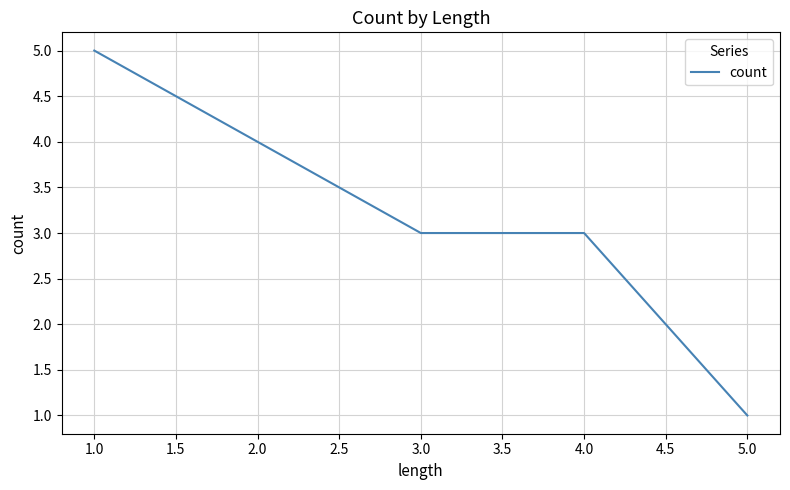

True or false: the data shows 3 at 3.0.

True